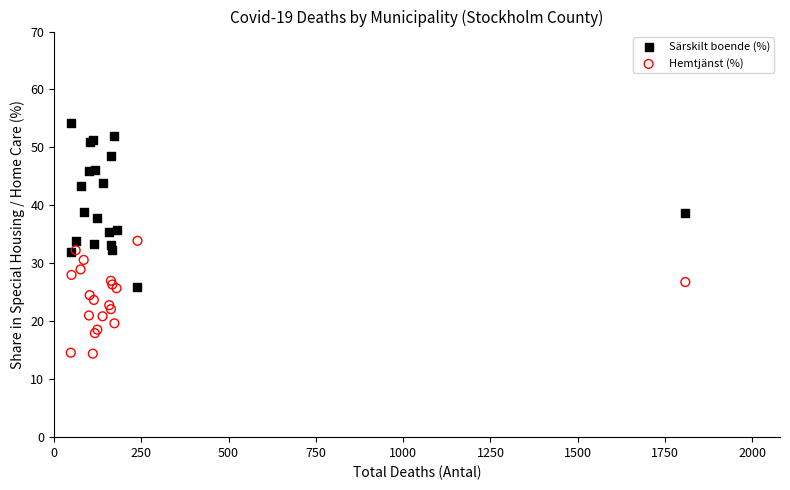

Which series has the widest spread of Y values?

Särskilt boende (%)